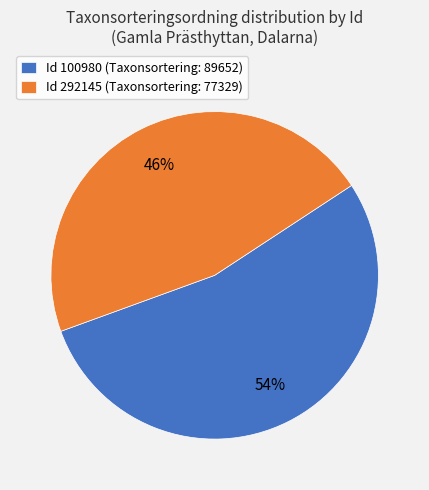

Which category has the biggest portion of the pie?

Id 100980 (Taxonsortering: 89652)